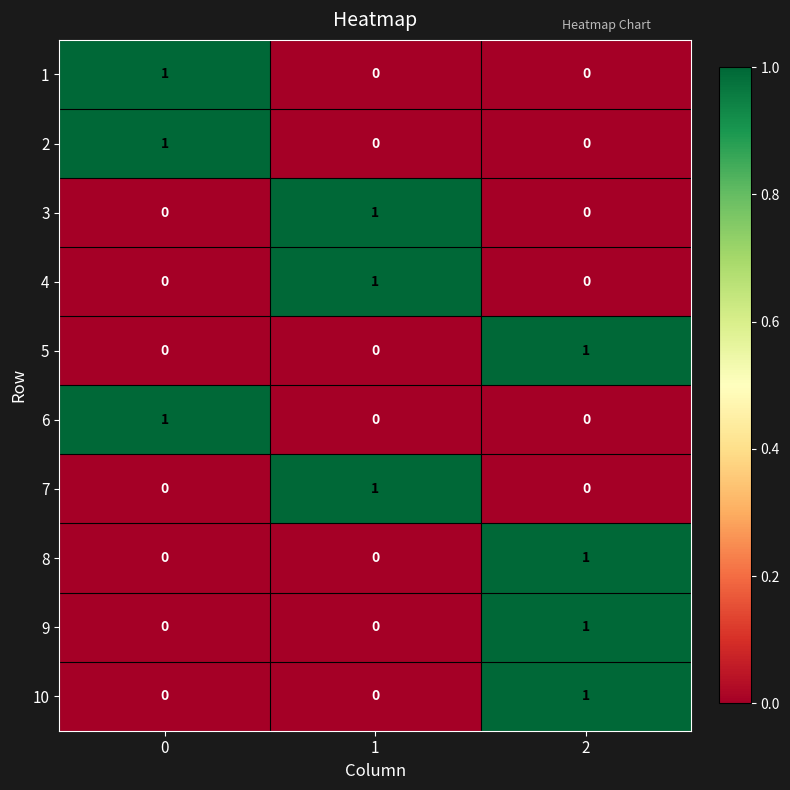

How many data points does each series have?

3